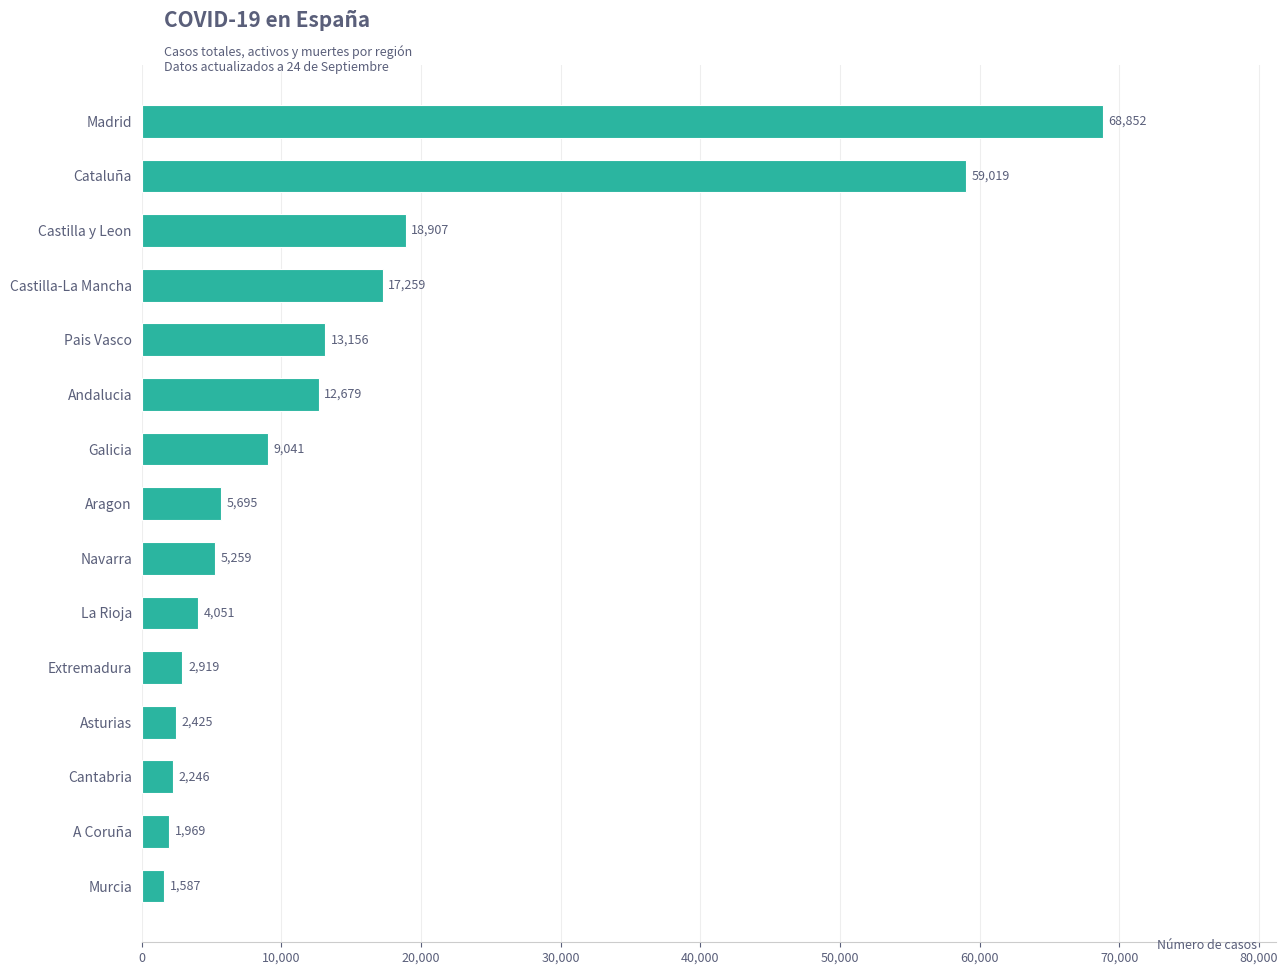

Approximately how many times larger is the value at Pais Vasco compared to Galicia?

1.5